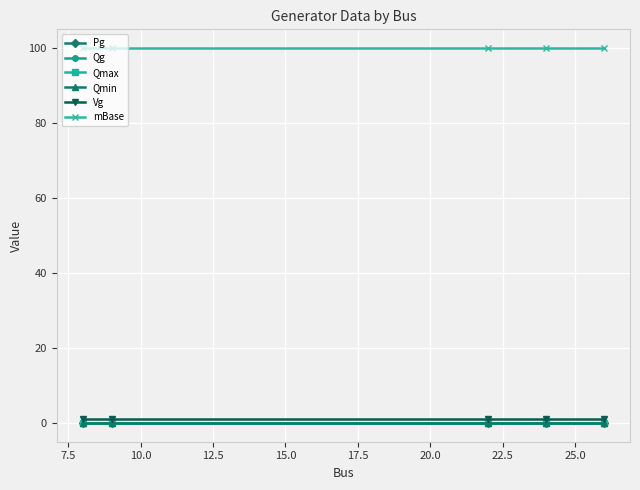

Is this an area chart (filled region under the line)?

No